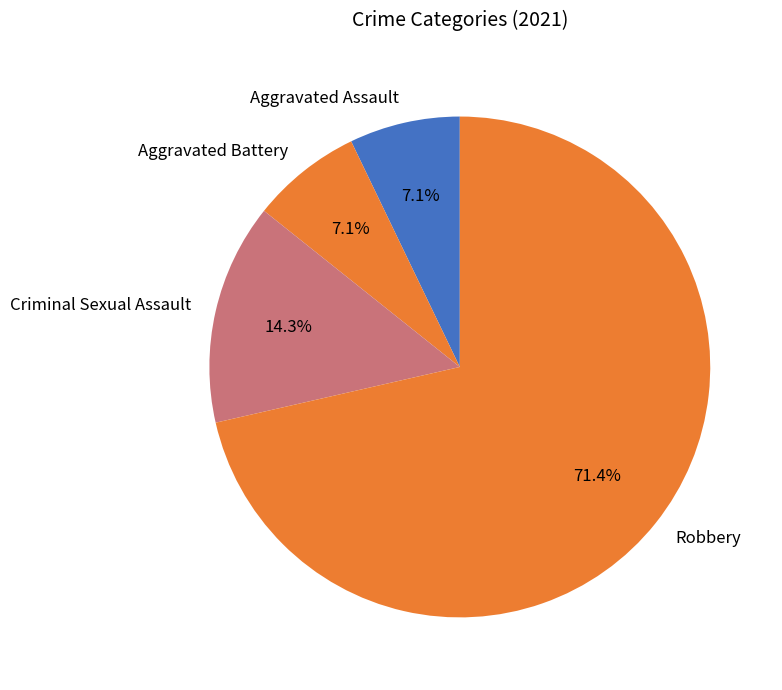

What is the total percentage of Robbery and Aggravated Assault?

78.6%